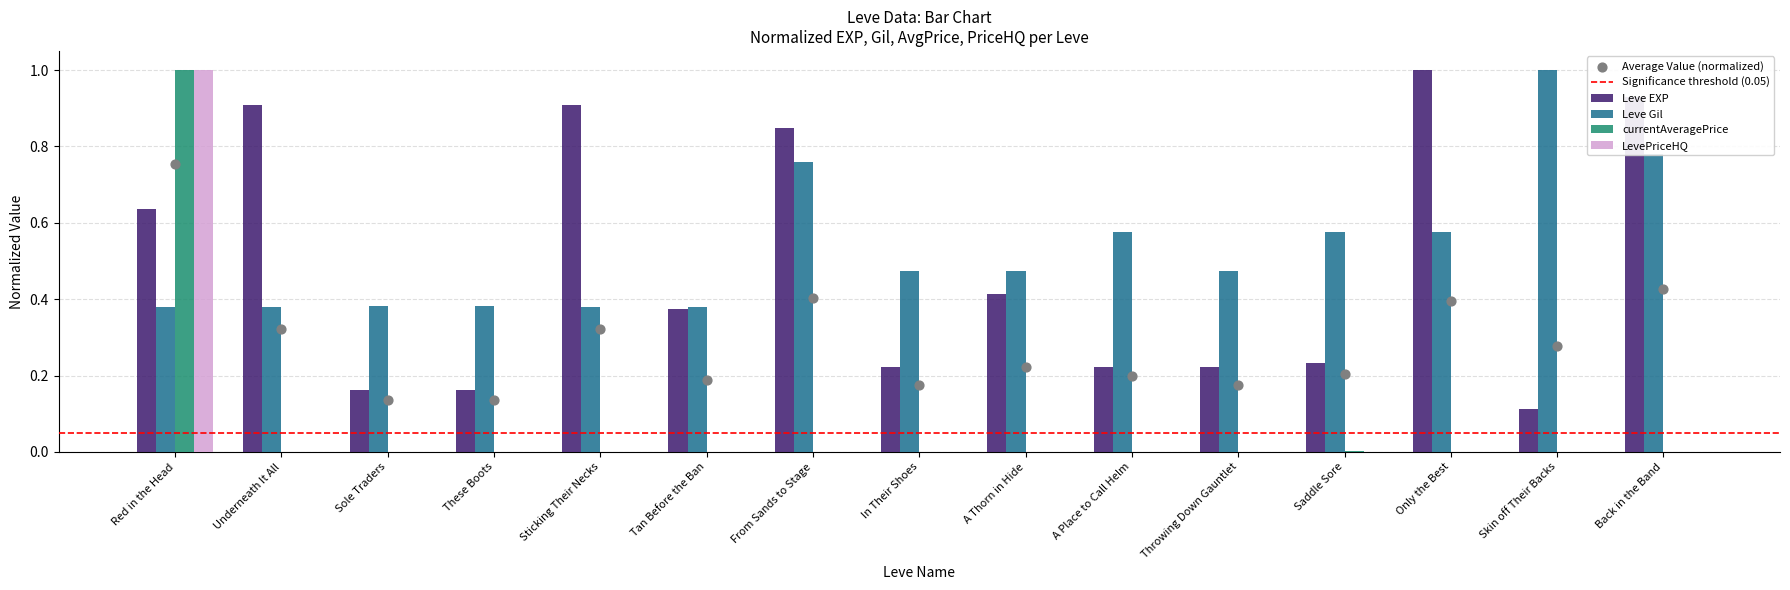

At how many categories does at least one series exceed 0?

15